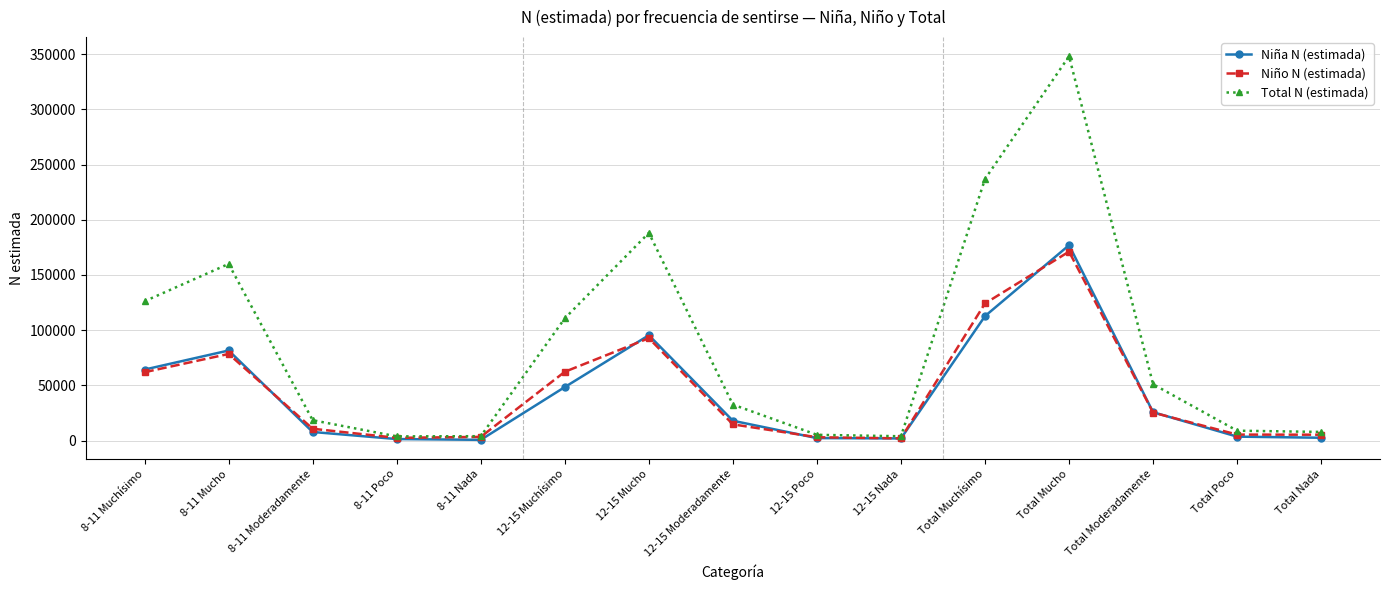

What is the maximum value shown in the chart?

348016